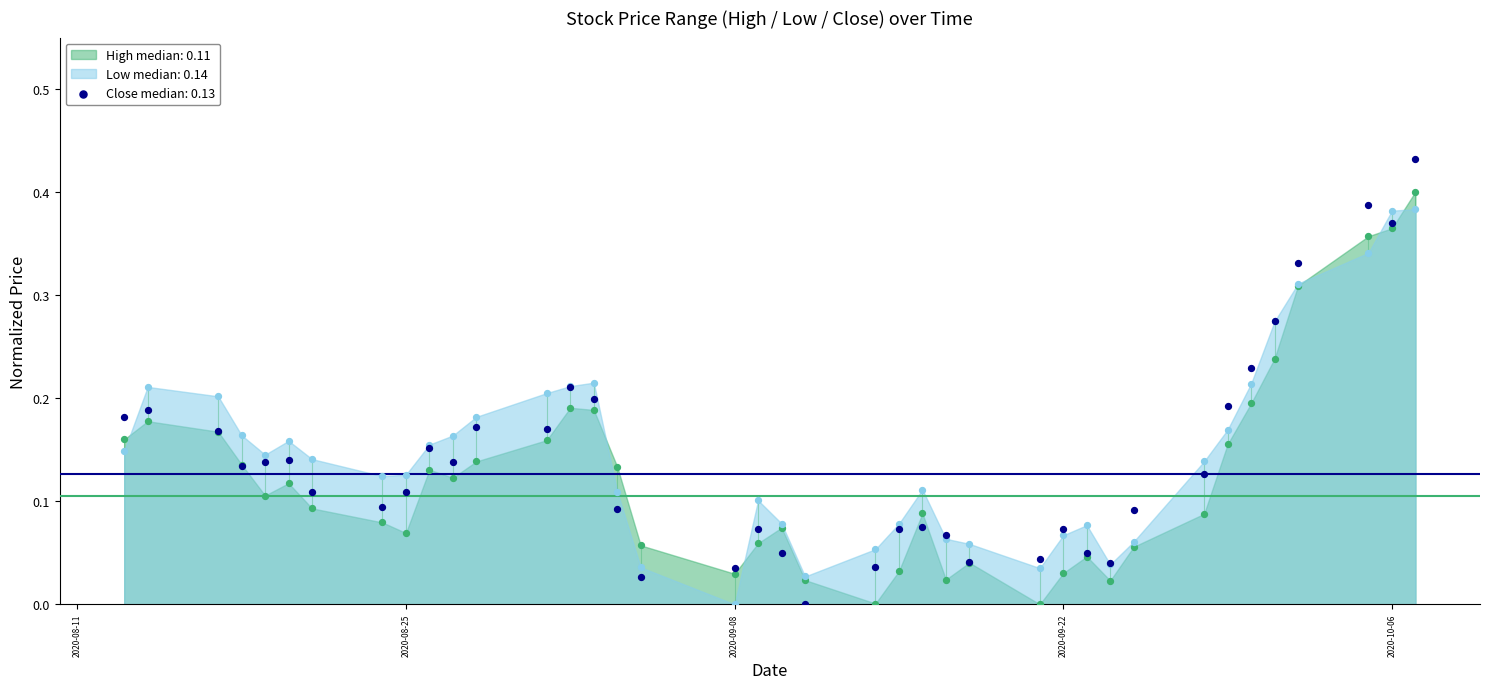

What is the total value across all series at 2020-08-14?

0.6